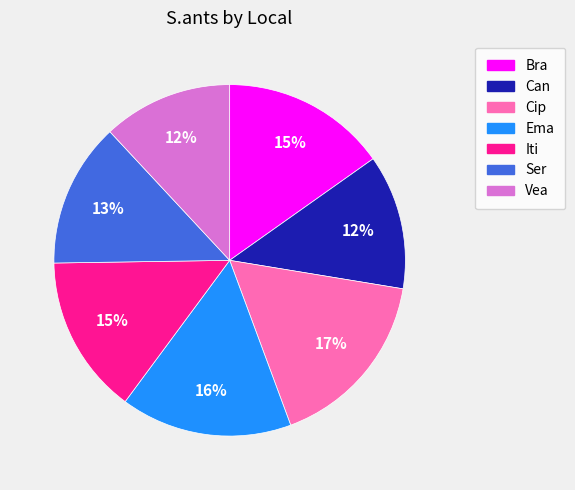

True or false: Bra accounts for 9% of the total.

False